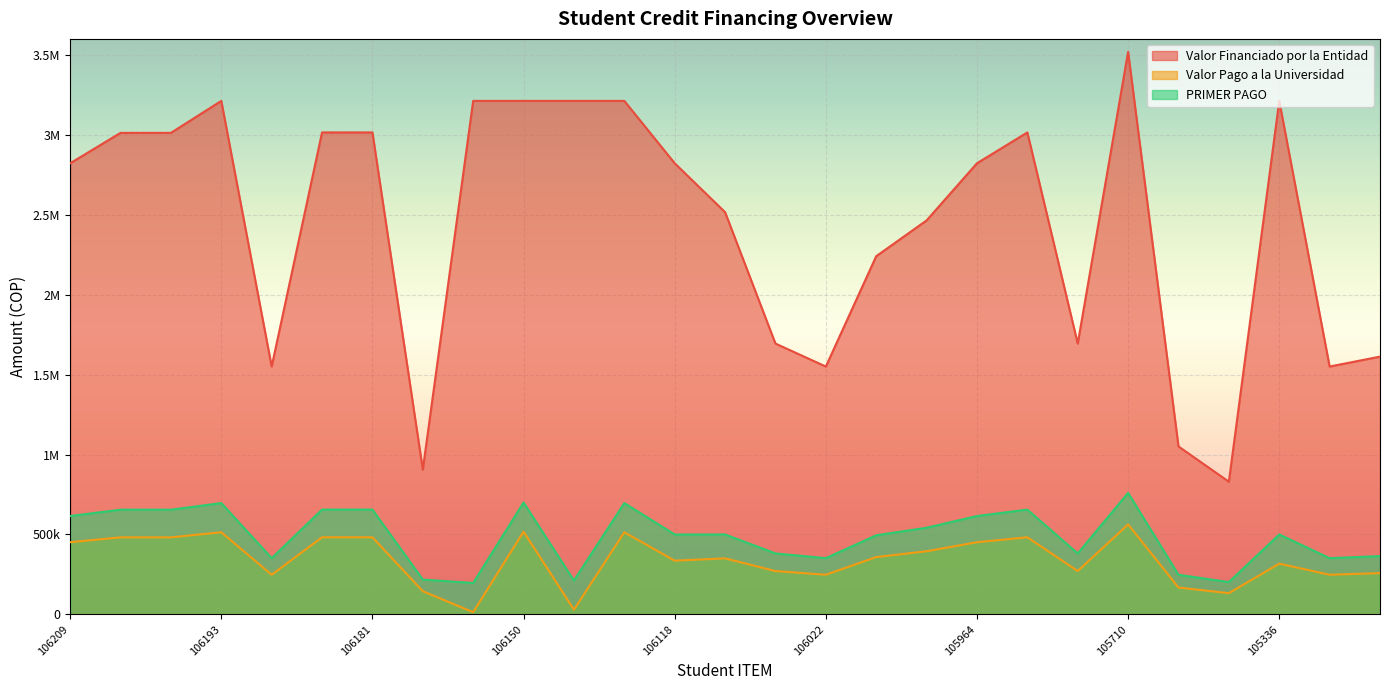

Where is the first local maximum for PRIMER PAGO?

106193